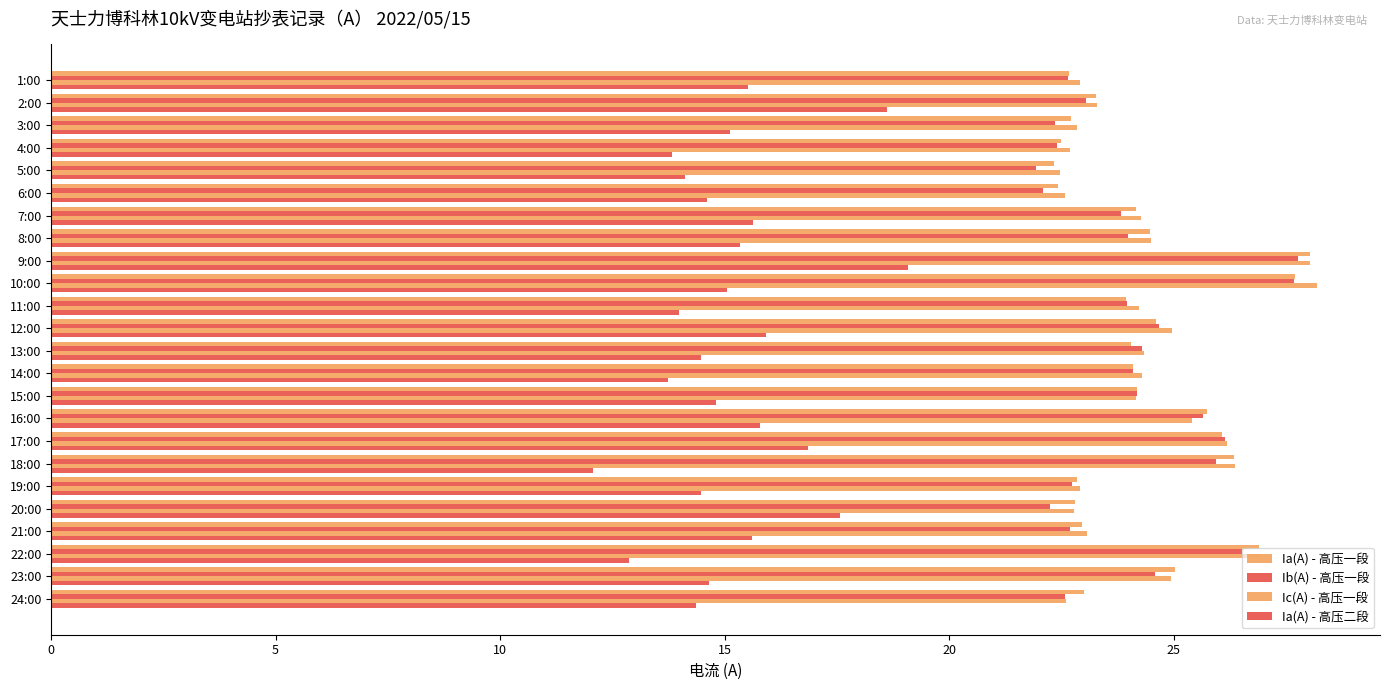

How many categories are shown in the chart?

24